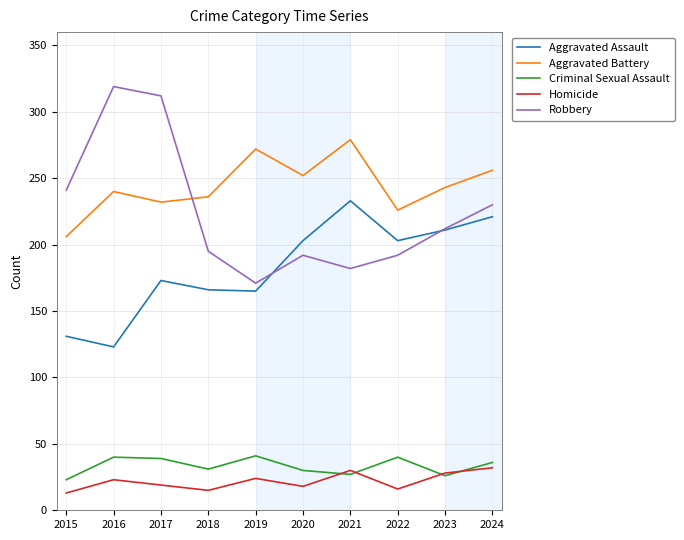

How many lines are shown in the chart?

5